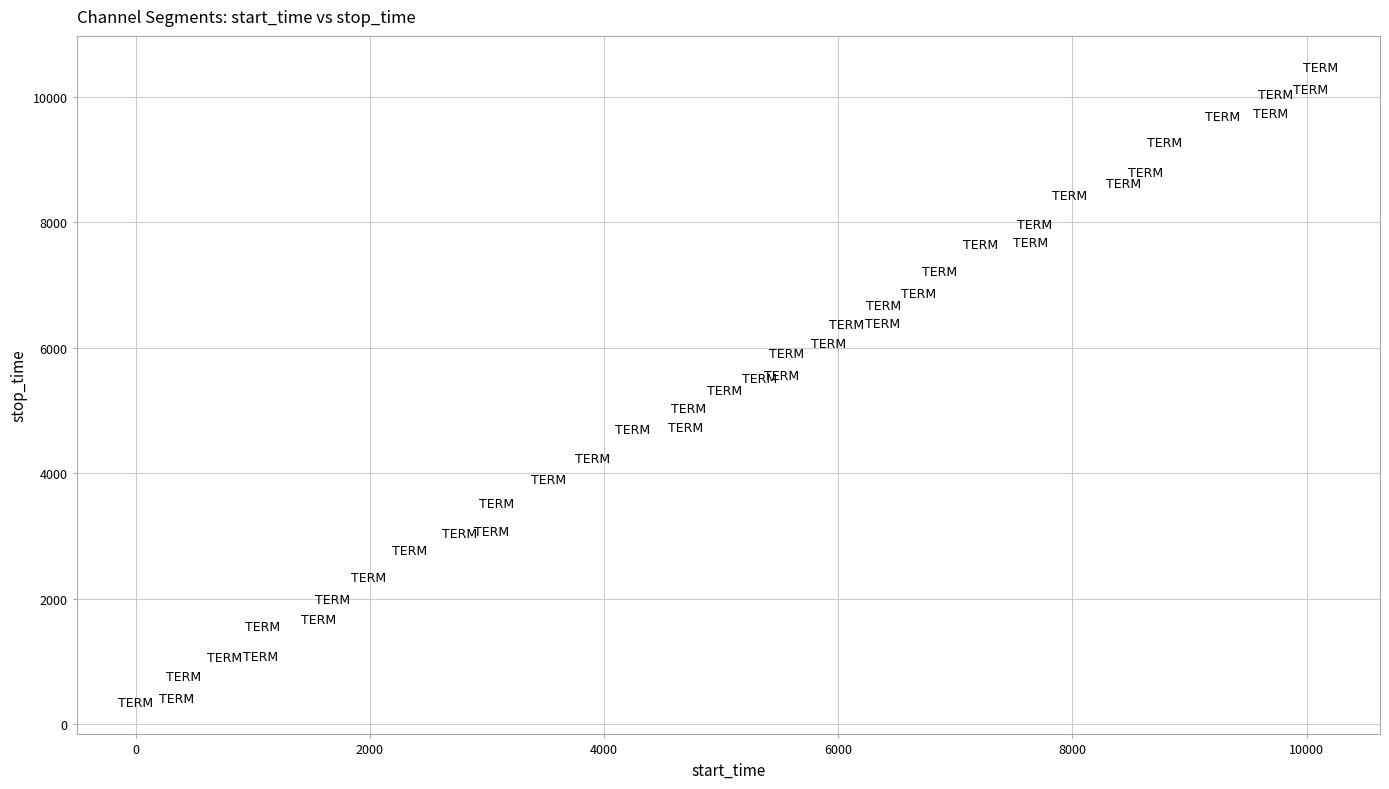

What is the range of Y values (max minus min)?

10123